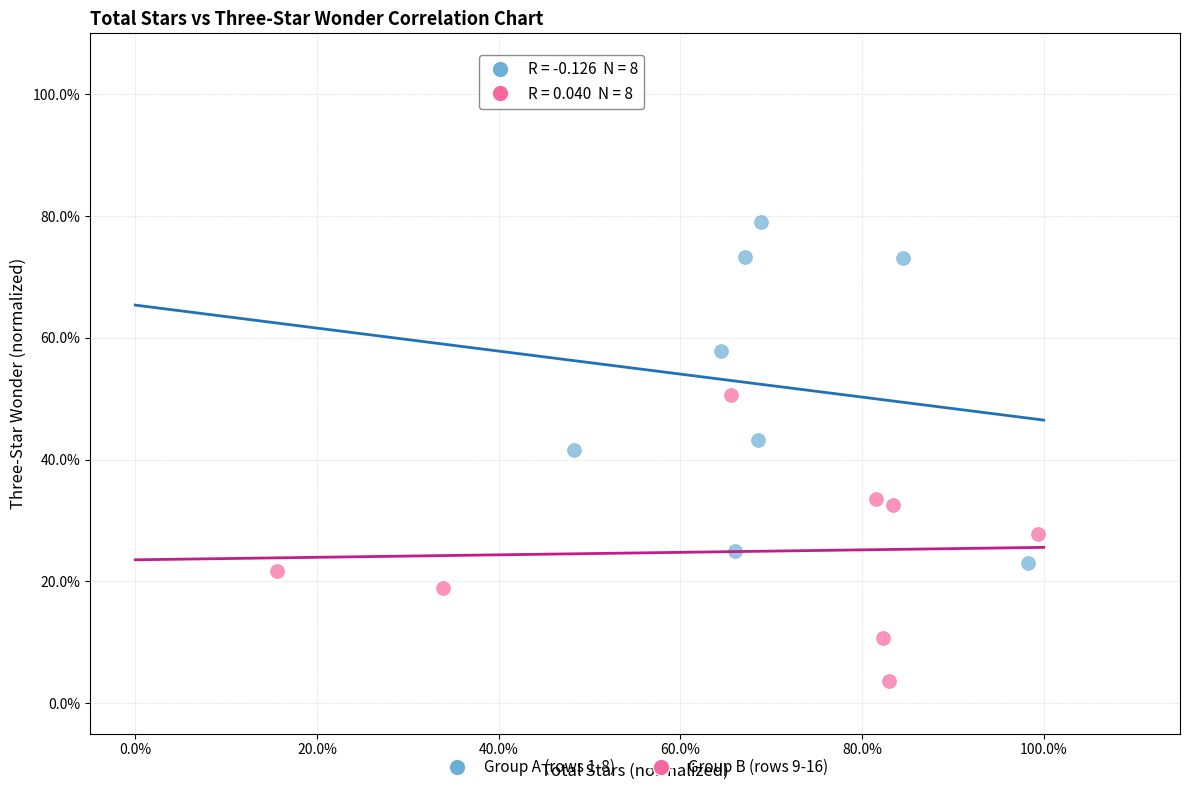

Which series reaches the maximum Y coordinate?

Group A (rows 1-8)